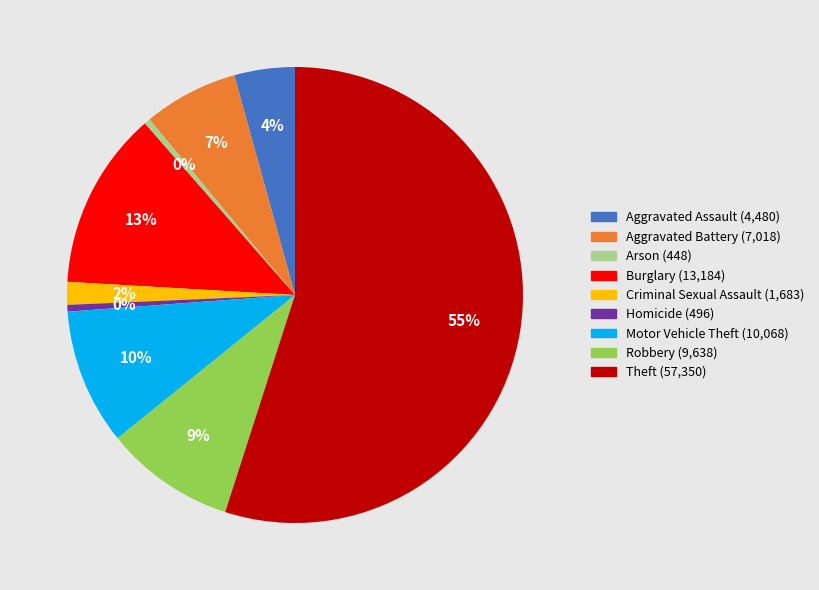

Count the number of slices in the pie.

9